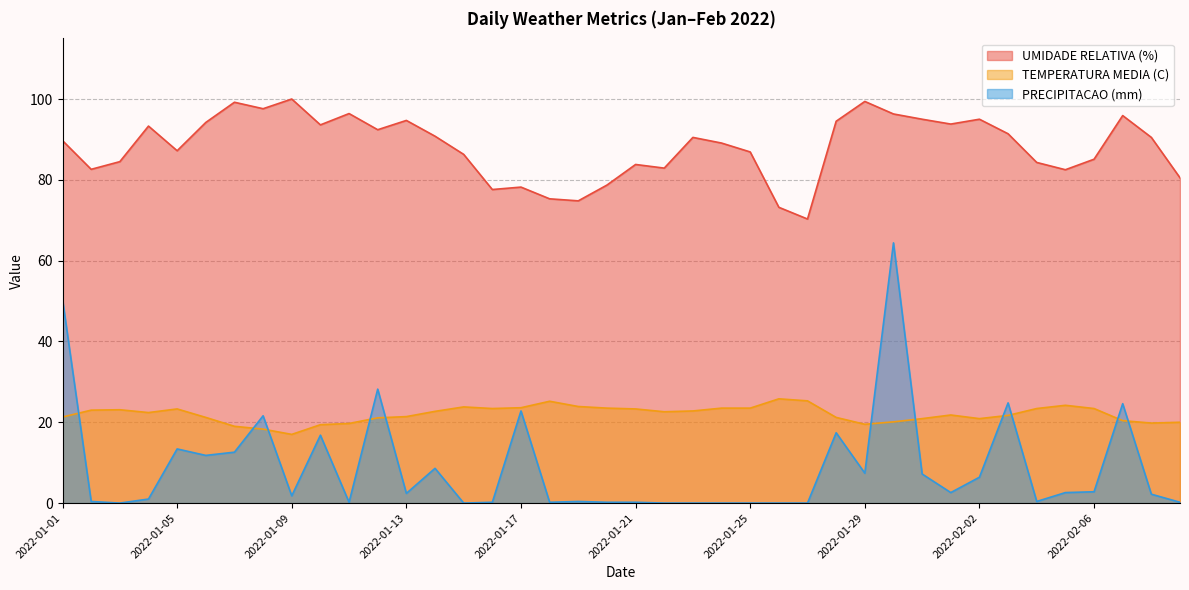

The PRECIPITACAO (mm) series shows 0.4 at 2022-01-09. True or false?

False